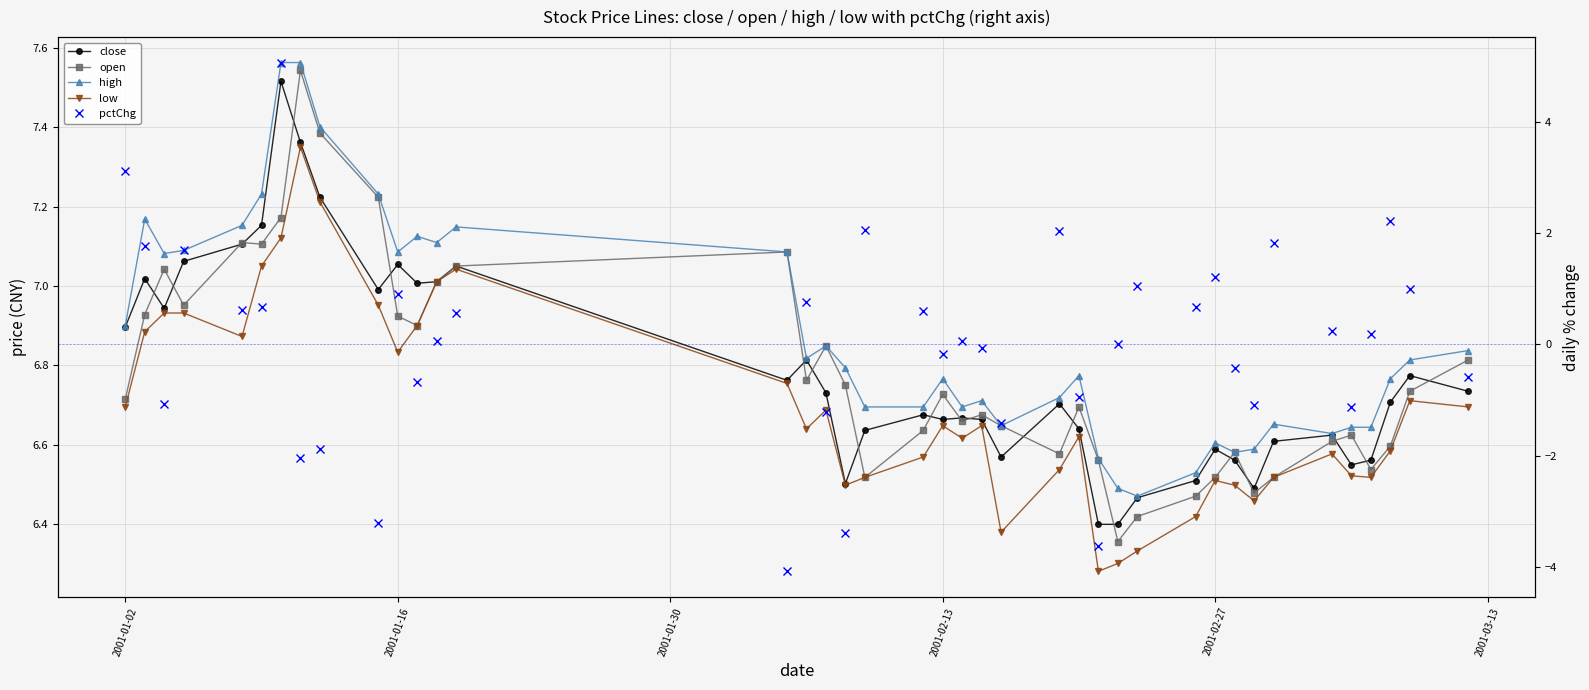

How many data points in pctChg are less than 0?

17